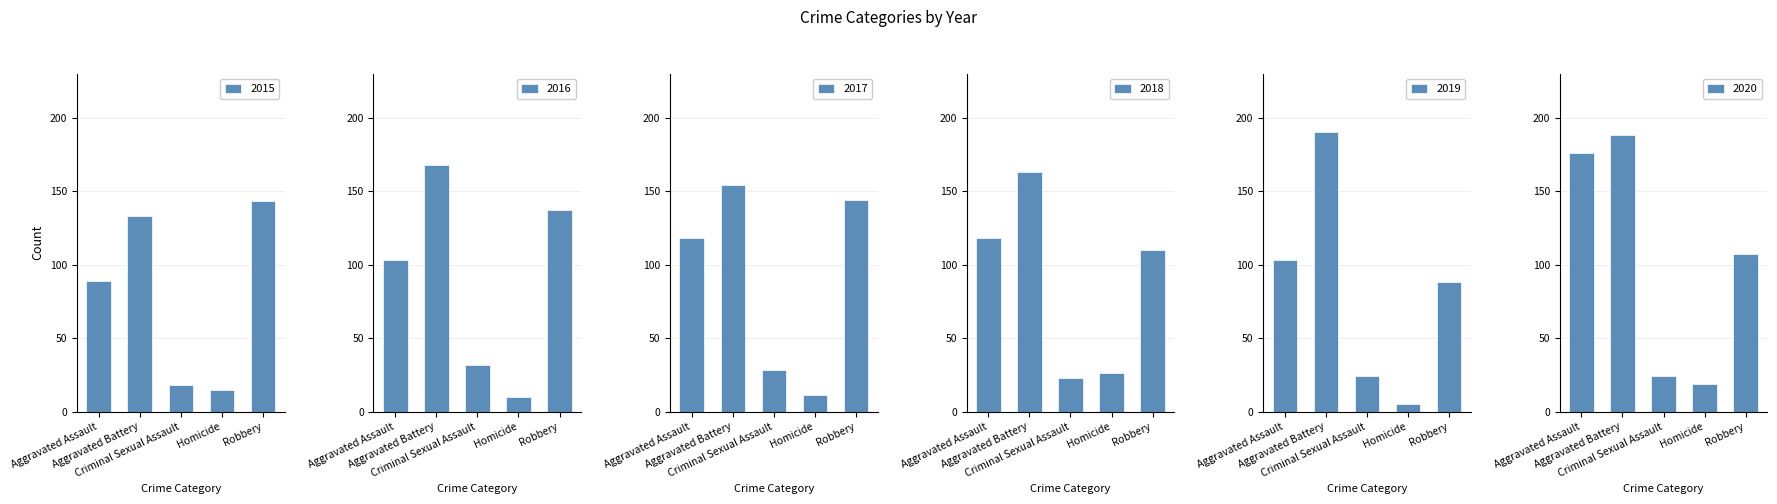

How many groups of bars are there?

5